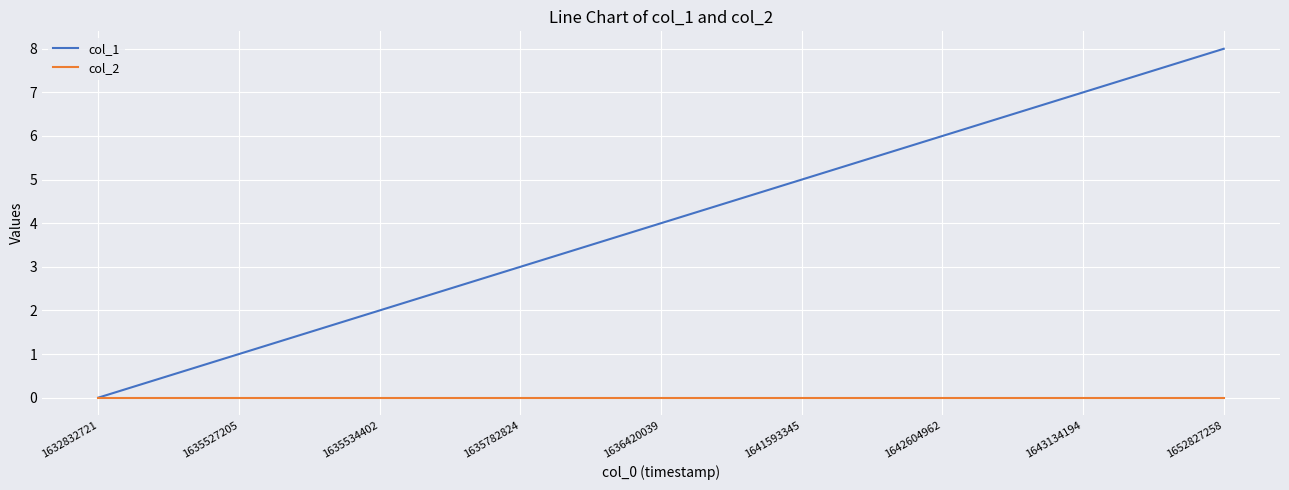

Rank the categories by col_1 value from lowest to highest.

1632832721, 1635527205, 1635534402, 1635782824, 1636420039, 1641593345, 1642604962, 1643134194, 1652827258